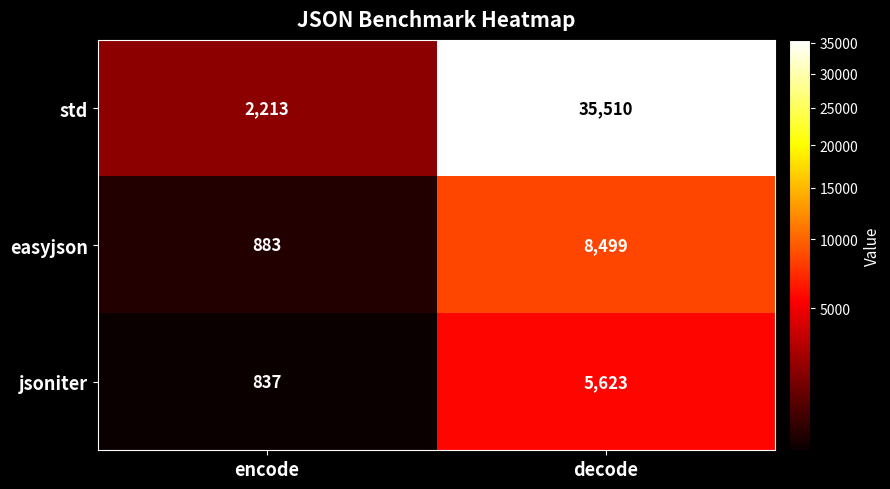

What is the minimum value shown in the chart?

837